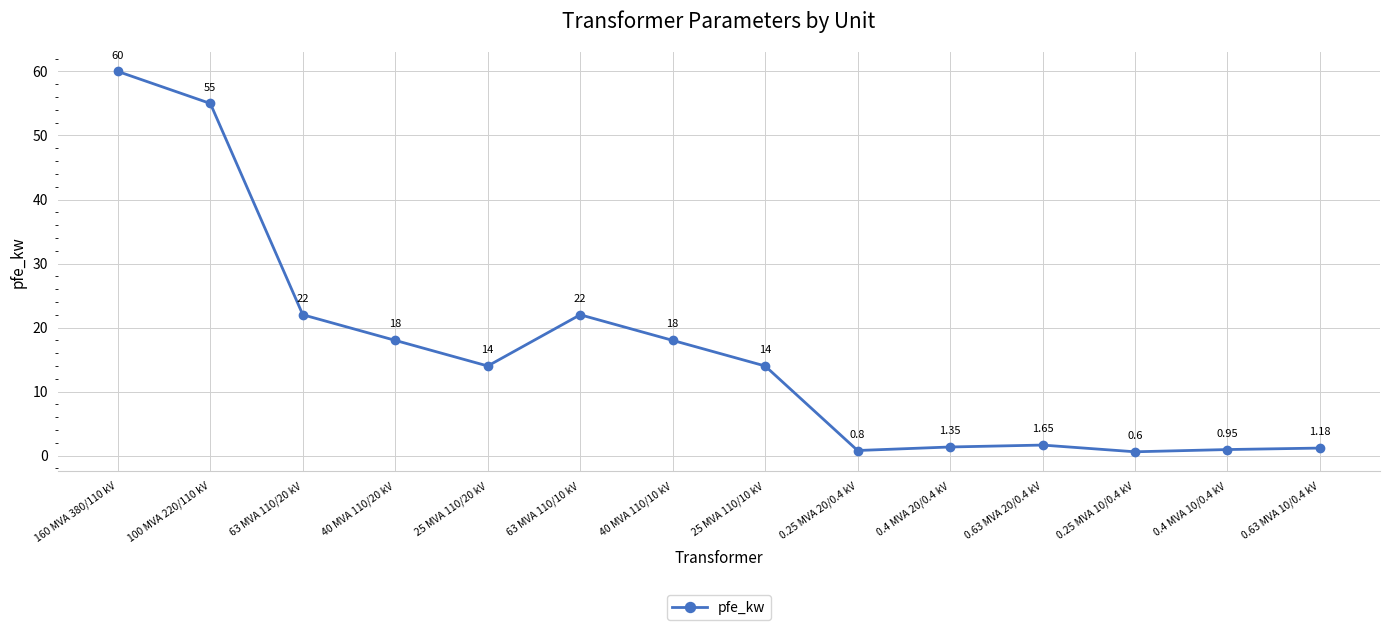

Which label corresponds to the smallest value in the chart?

0.25 MVA 10/0.4 kV